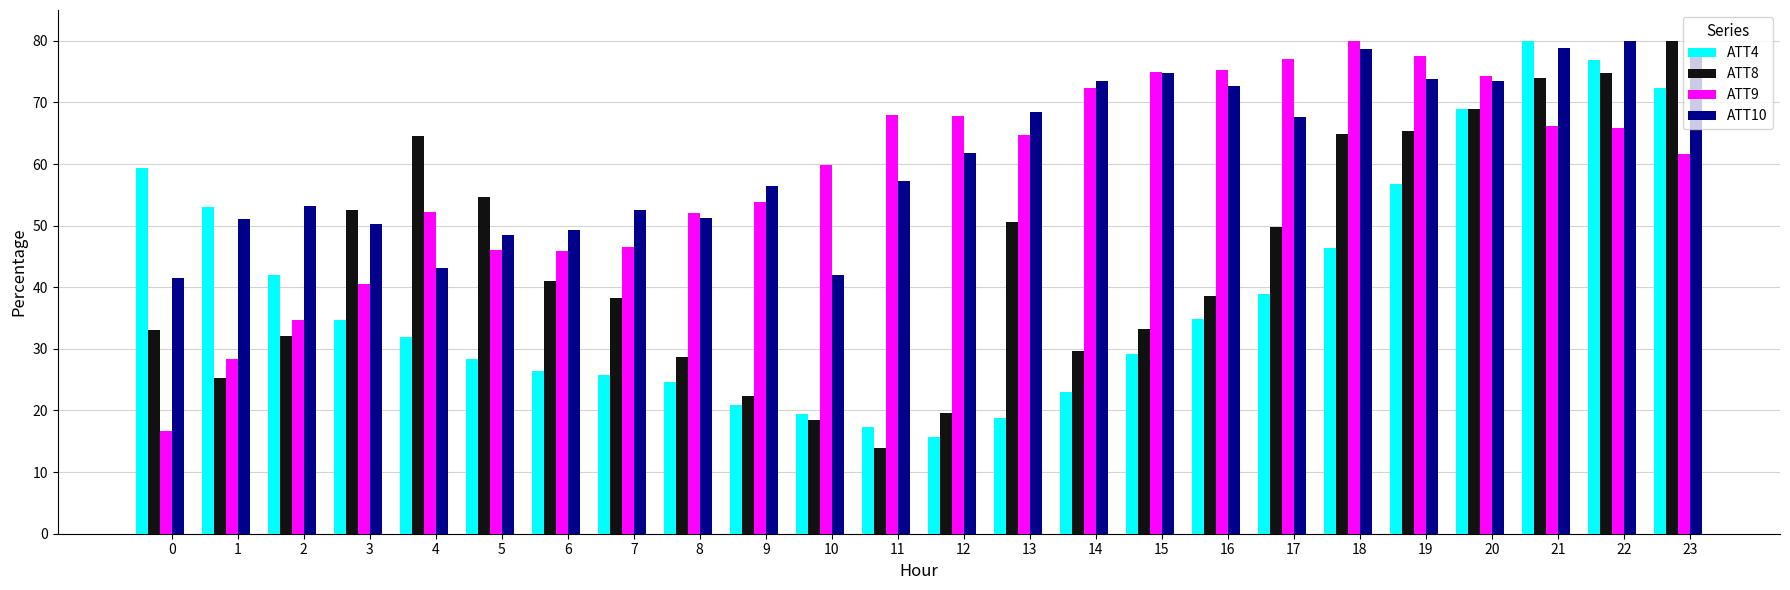

At how many categories does at least one series exceed 72?

10